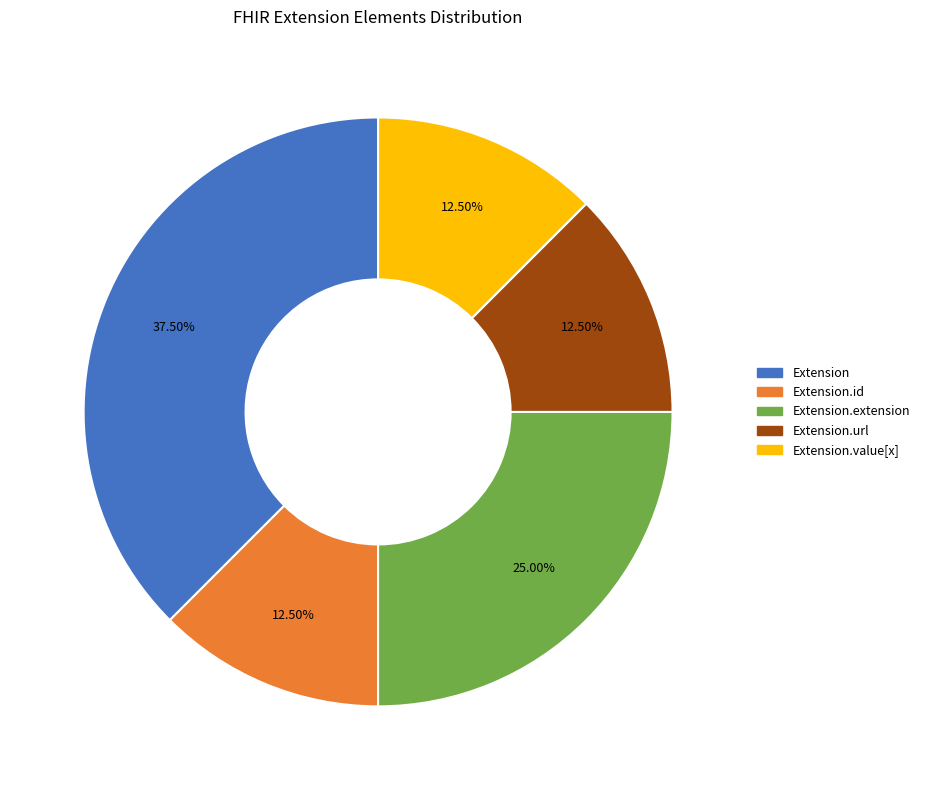

Is there any slice that represents more than half of the pie?

No